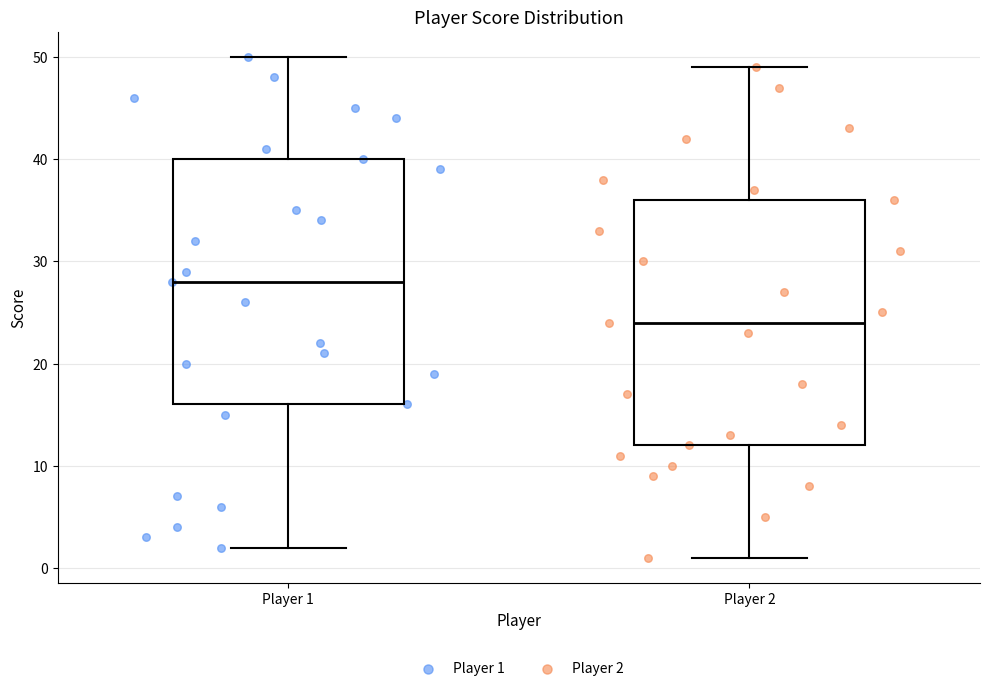

Which box's median line is the highest?

Player 1